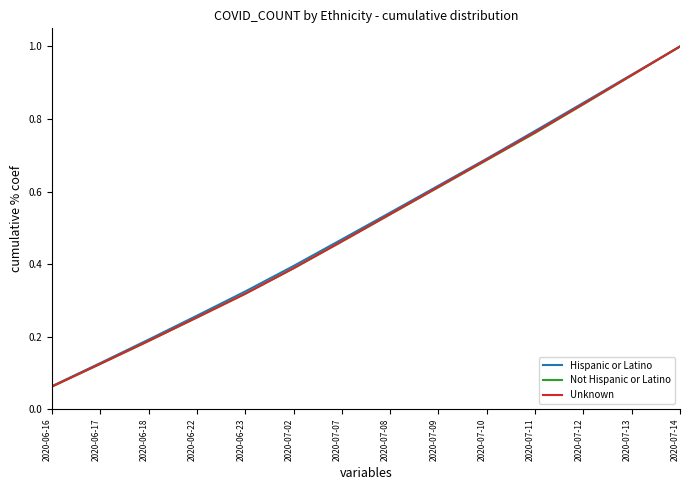

Is it true that Unknown equals 0.3 at 2020-07-08?

False